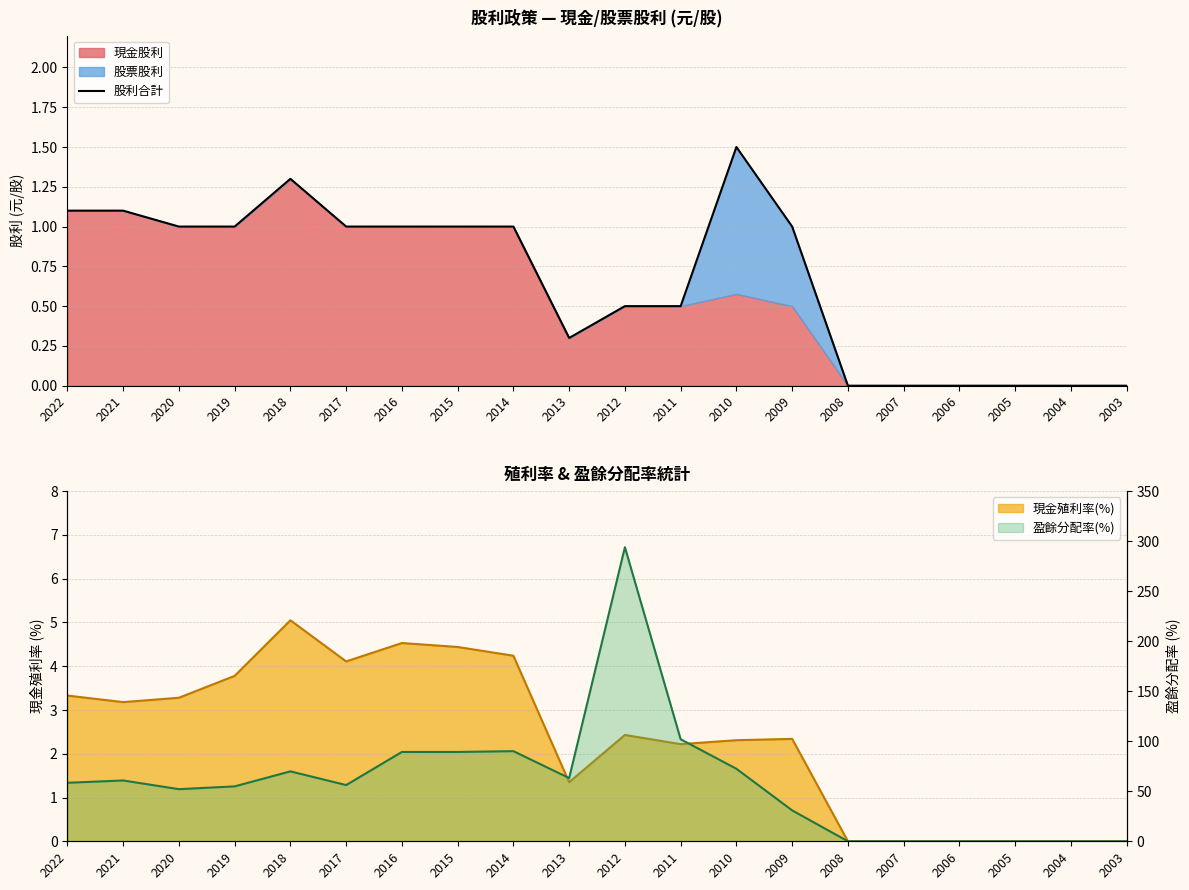

Where does the data first go above 1?

2022